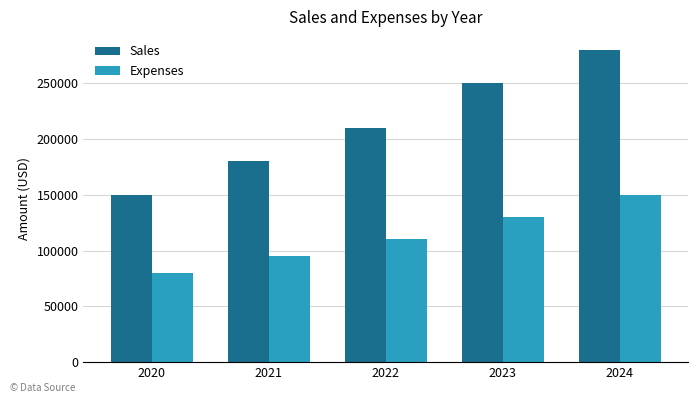

How many groups of bars are there?

5